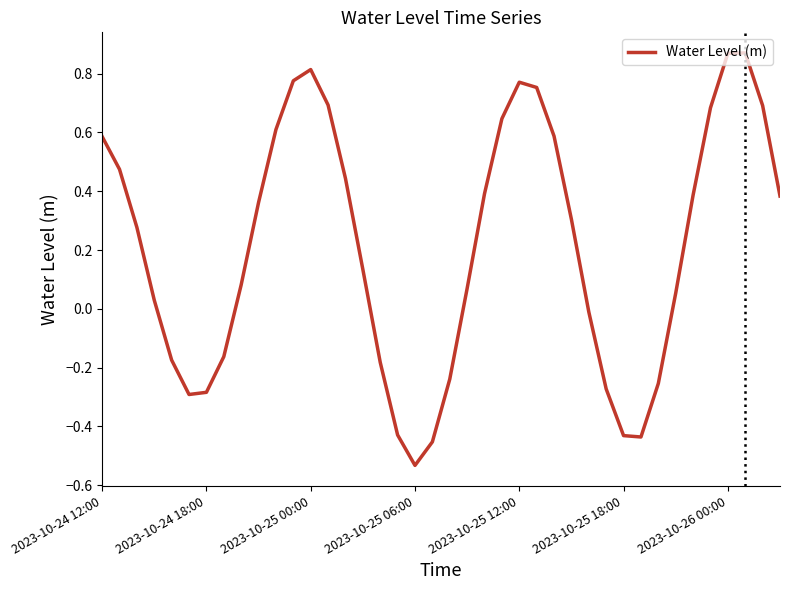

Is this an area chart (filled region under the line)?

No